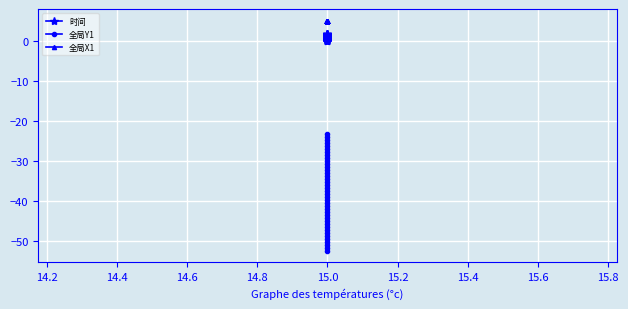

Reading left to right, transcribe all the data shown in this chart.

时间: 0.0	0.1	0.1	0.1	0.2	0.2	0.3	0.3	0.4	0.5	0.5	0.6	0.6	0.7	0.7	0.8	0.8	0.8	0.9	0.9	1.0	1.1	1.1	1.1	1.2	1.2	1.3	1.4	1.4	1.4	1.5	1.6	1.6	1.6	1.7	1.8	1.8	1.9	1.9	1.9
全局Y1: -52.4	-51.7	-50.9	-50.2	-49.4	-48.7	-47.9	-47.2	-46.4	-45.7	-44.9	-44.2	-43.4	-42.7	-41.9	-41.2	-40.4	-39.7	-38.9	-38.2	-37.4	-36.7	-35.9	-35.2	-34.4	-33.7	-32.9	-32.2	-31.4	-30.7	-29.9	-29.2	-28.4	-27.7	-26.9	-26.2	-25.4	-24.7	-23.9	-23.2
全局X1: 5.2	5.2	5.2	5.2	5.2	5.2	5.2	5.2	5.2	5.2	5.2	5.2	5.2	5.2	5.2	5.2	5.2	5.2	5.2	5.2	5.2	5.2	5.2	5.2	5.2	5.2	5.2	5.2	5.2	5.2	5.2	5.2	5.2	5.2	5.2	5.2	5.2	5.2	5.2	5.2